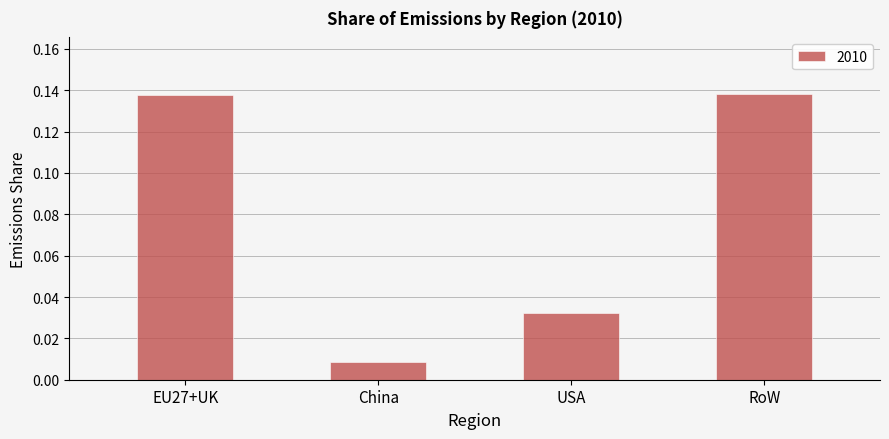

What is the label of the 4th bar from the left?

RoW